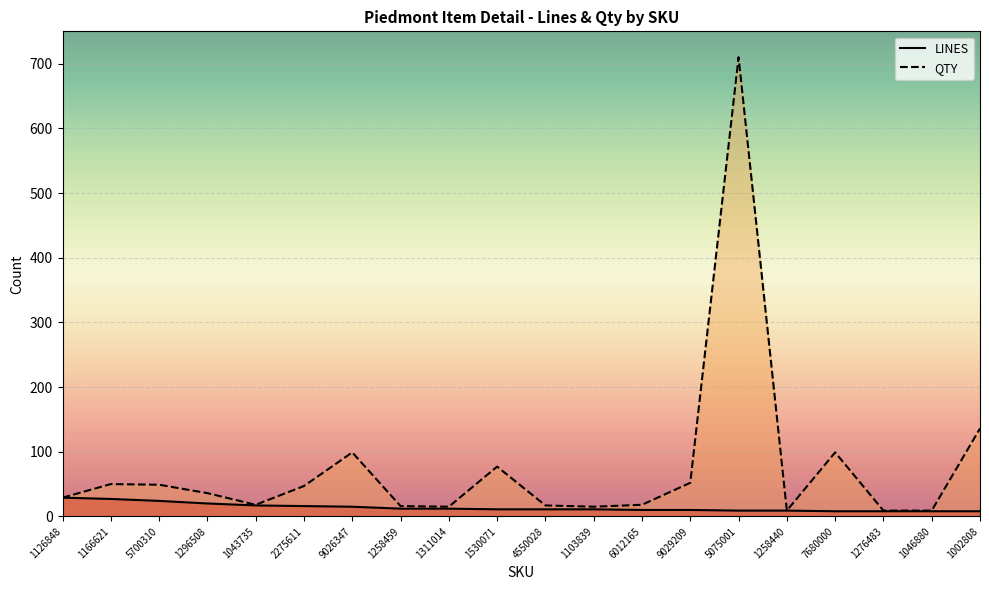

The value of QTY at 1166621 is 50. True or false?

True